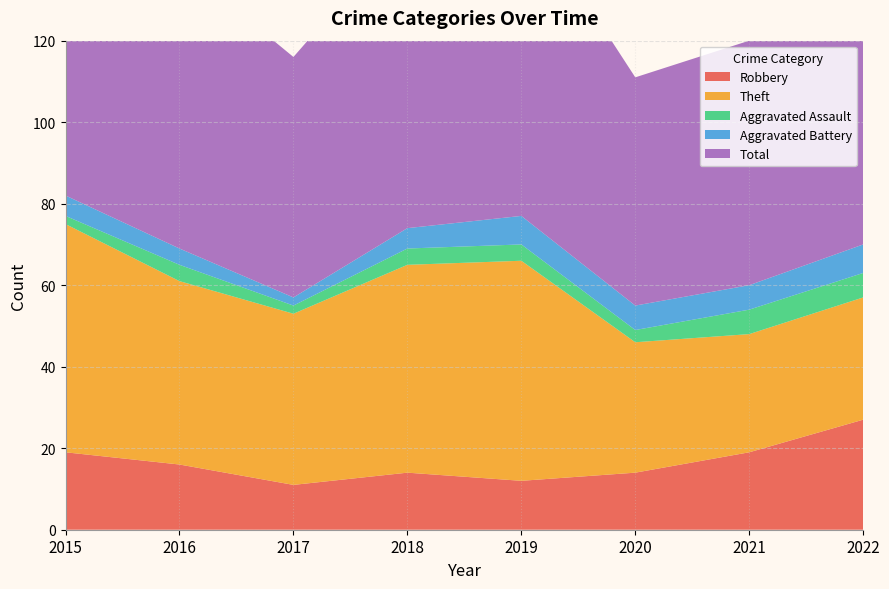

Reading left to right, list all the values displayed in this chart.

Robbery: 19	16	11	14	12	14	19	27
Theft: 56	45	42	51	54	32	29	30
Aggravated Assault: 2	4	2	4	4	3	6	6
Aggravated Battery: 5	4	2	5	7	6	6	7
Total: 82	70	59	74	77	56	60	72